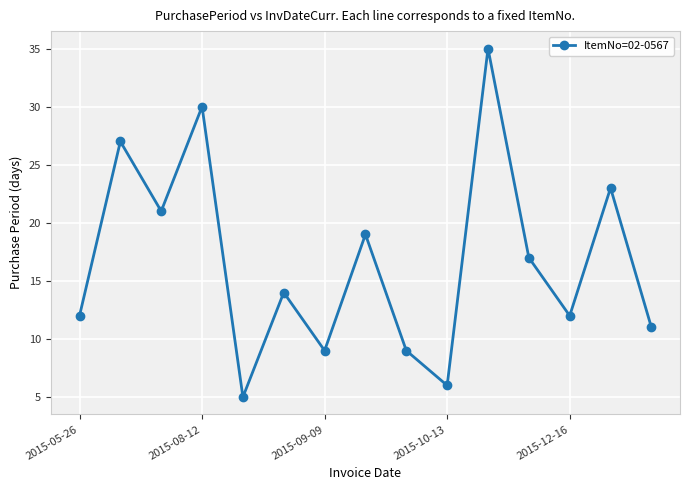

Reading right to left, transcribe all the data shown in this chart.

11	23	12	17	35	6	9	19	9	14	5	30	21	27	12